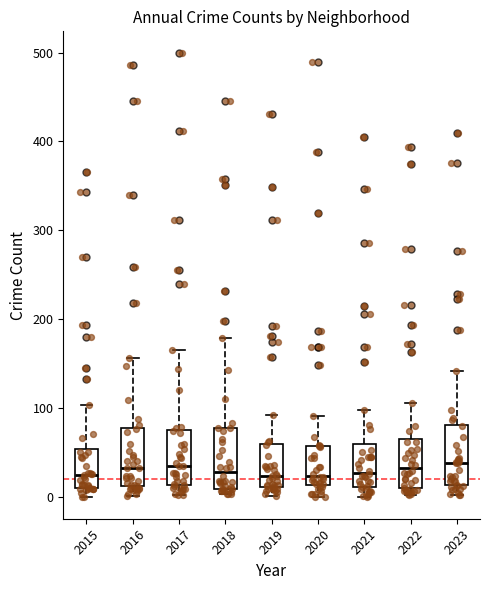

Where does the median line of the box at x = 2017 sit on the y-axis? The values are not printed on the chart, so give them approximately, as read against the axis.

30